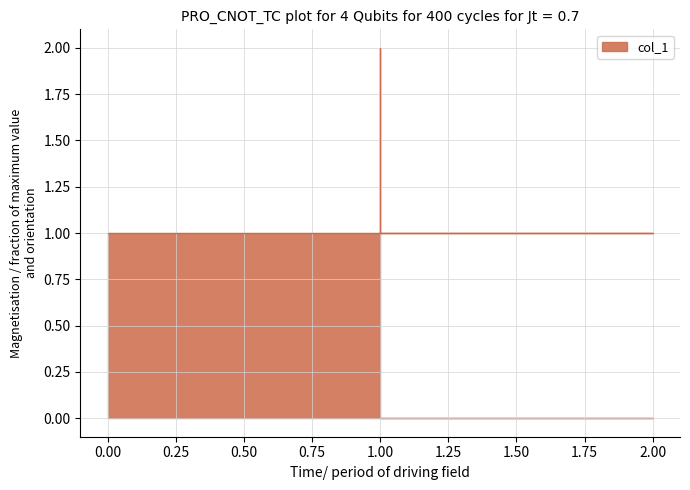

What is the maximum value shown in the chart?

2